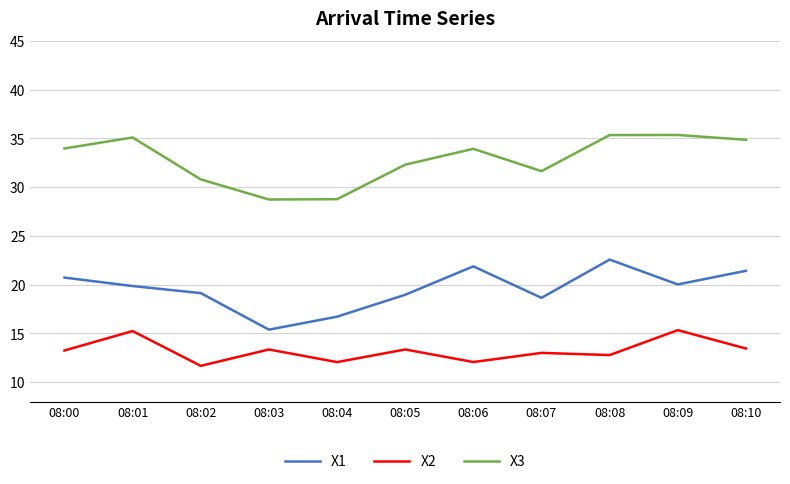

Rank the series by their average value, from lowest to highest.

X2, X1, X3